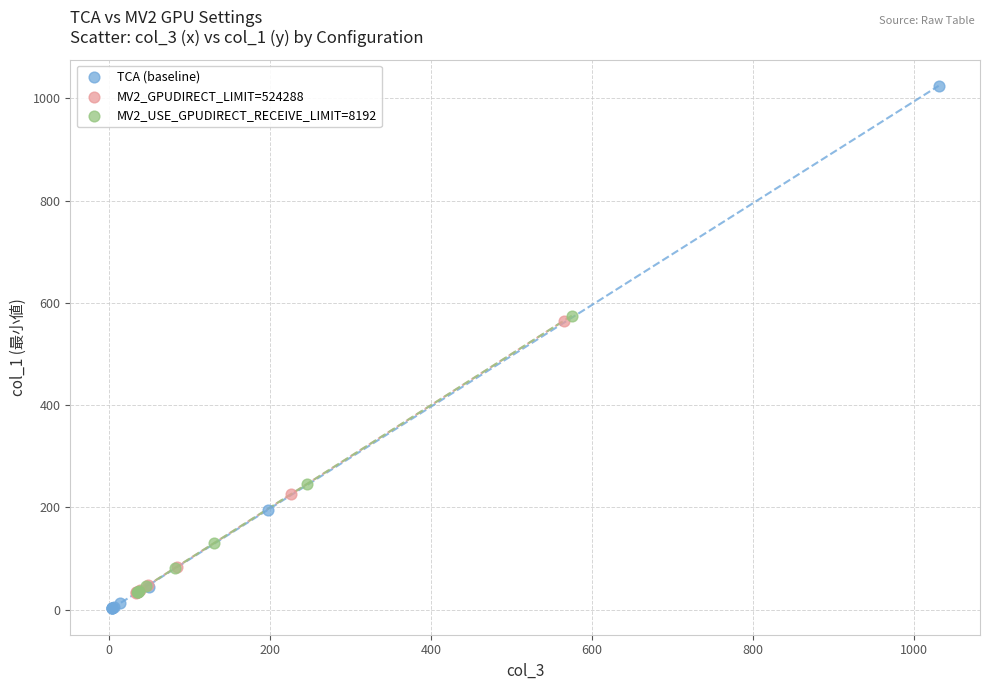

Which series has the largest Y range (max minus min)?

TCA (baseline)